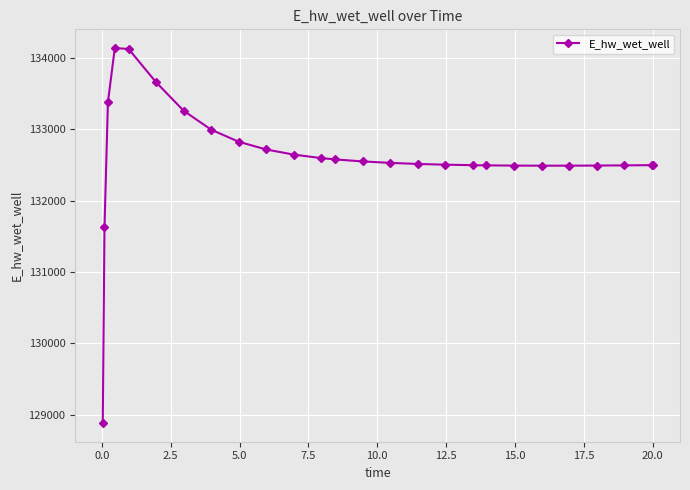

What is the average value?

132613.1